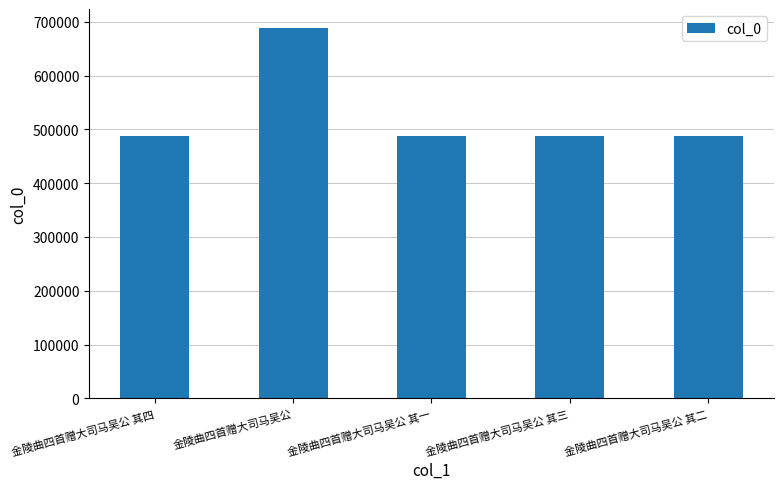

What is the label of the 3rd bar from the left?

金陵曲四首赠大司马吴公 其一